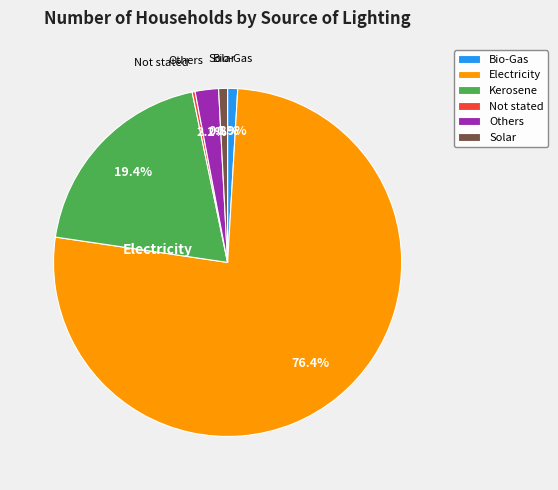

Is the sum of Others and Electricity greater than half?

Yes